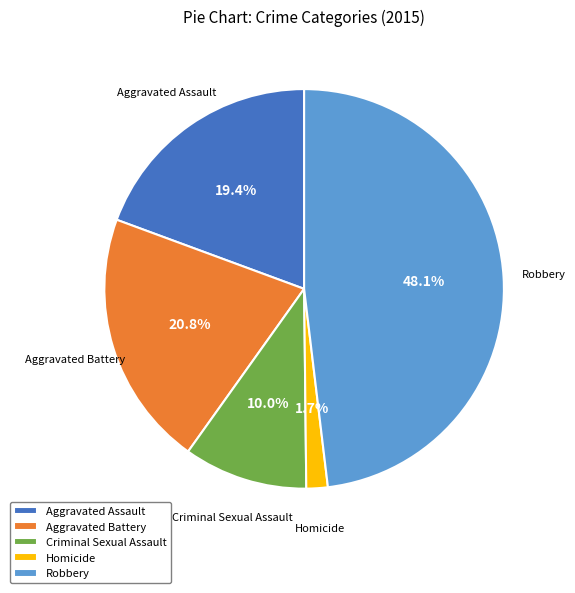

Combined, what portion of the pie is Aggravated Battery and Criminal Sexual Assault?

30.8%